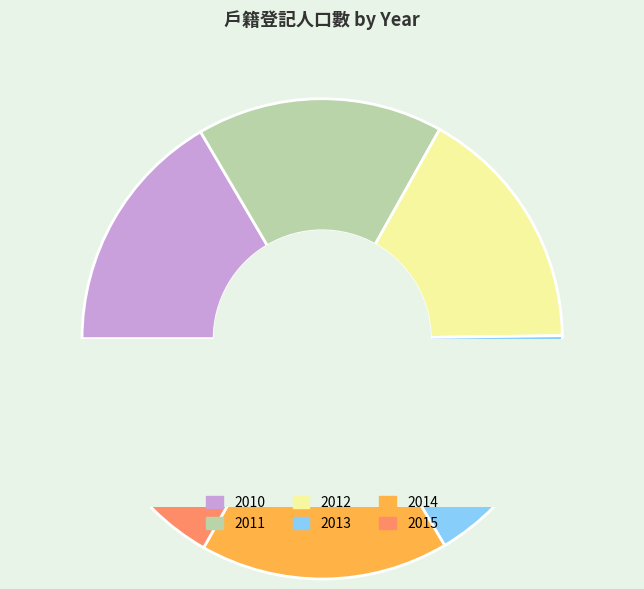

Which has a higher value, 2012 or 2010?

2012